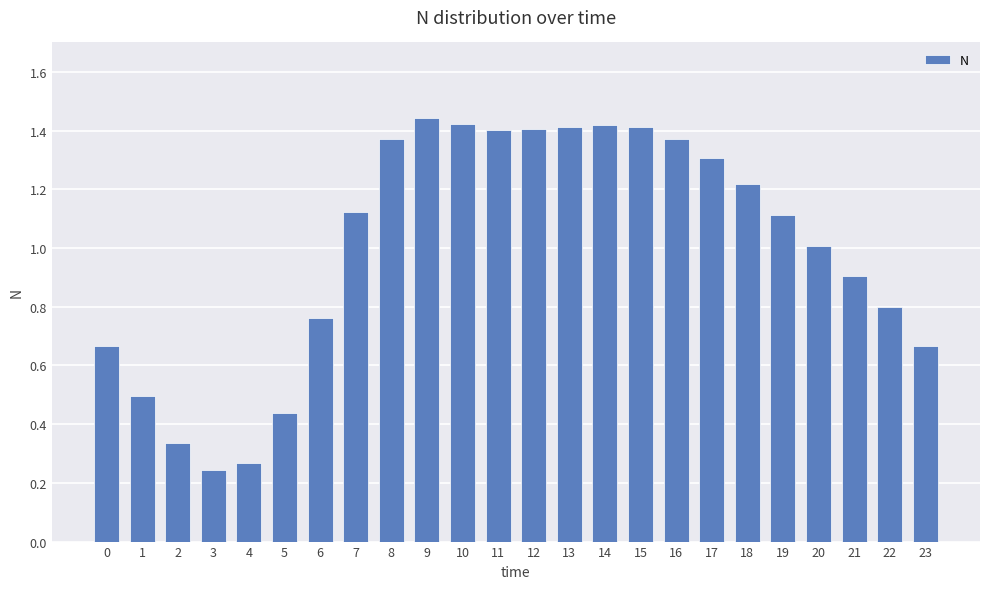

What is the difference between the maximum and minimum values?

1.2